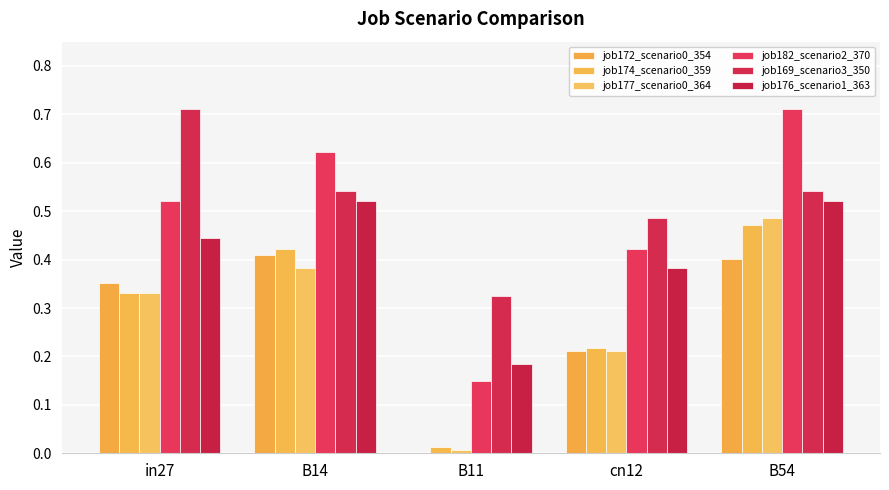

What is the difference between the second highest and minimum values in the job172_scenario0_354 series?

0.4